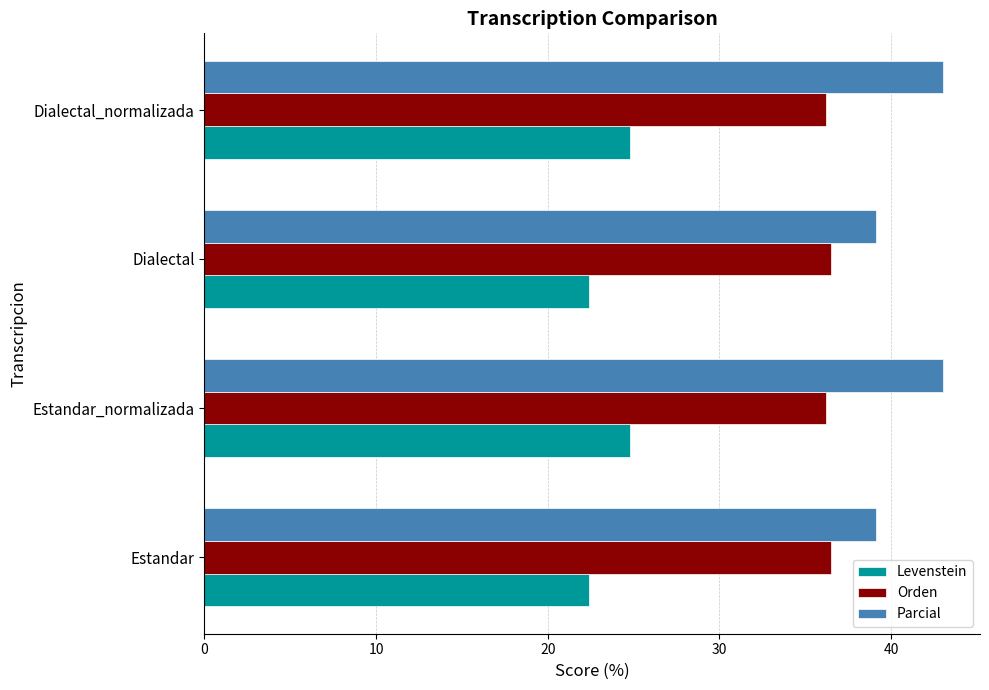

What is the difference between the highest and lowest values at Dialectal_normalizada?

18.3